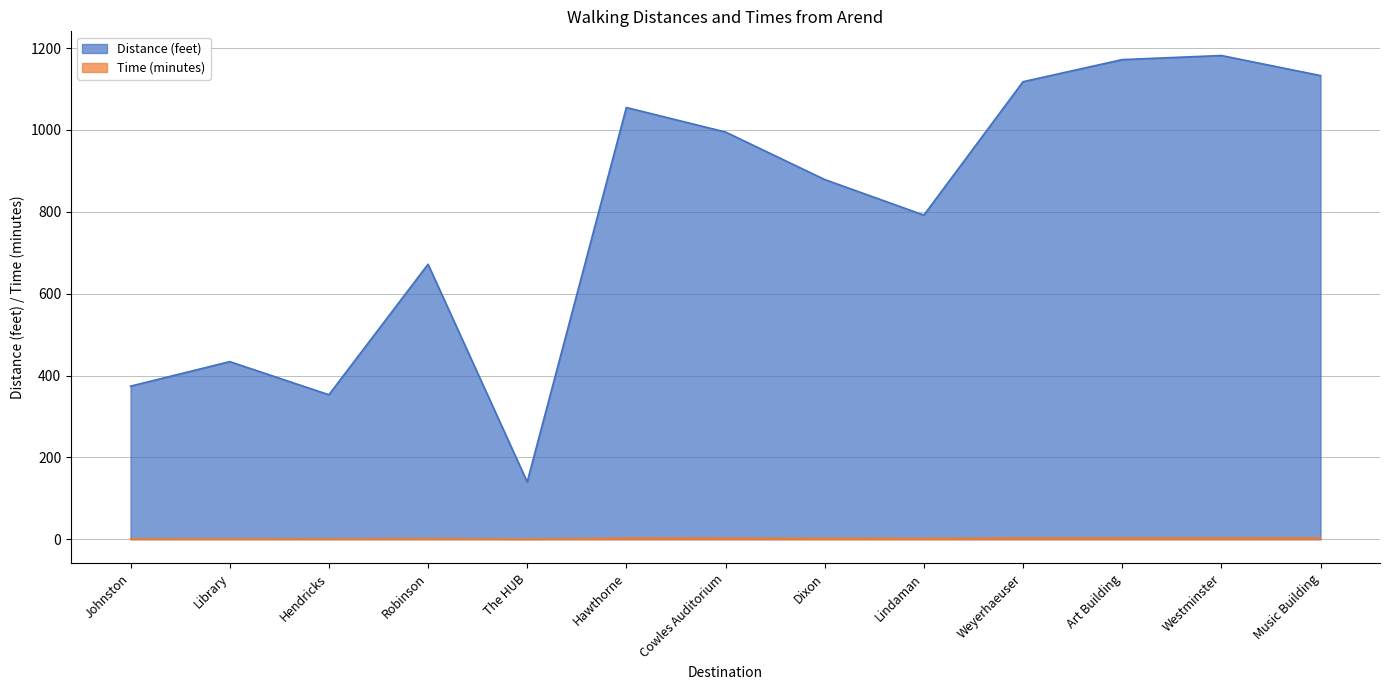

Reading right to left, list all the values displayed in this chart.

Distance (feet): Music Building=1133.0	Westminster=1182.0	Art Building=1172.0	Weyerhaeuser=1118.0	Lindaman=792.0	Dixon=879.0	Cowles Auditorium=995.0	Hawthorne=1055.0	The HUB=140.0	Robinson=672.0	Hendricks=353.0	Library=434.0	Johnston=374.0
Time (minutes): Music Building=2.9	Westminster=3.1	Art Building=3.0	Weyerhaeuser=2.9	Lindaman=2.1	Dixon=2.3	Cowles Auditorium=2.6	Hawthorne=2.7	The HUB=0.4	Robinson=1.7	Hendricks=0.9	Library=1.1	Johnston=1.0